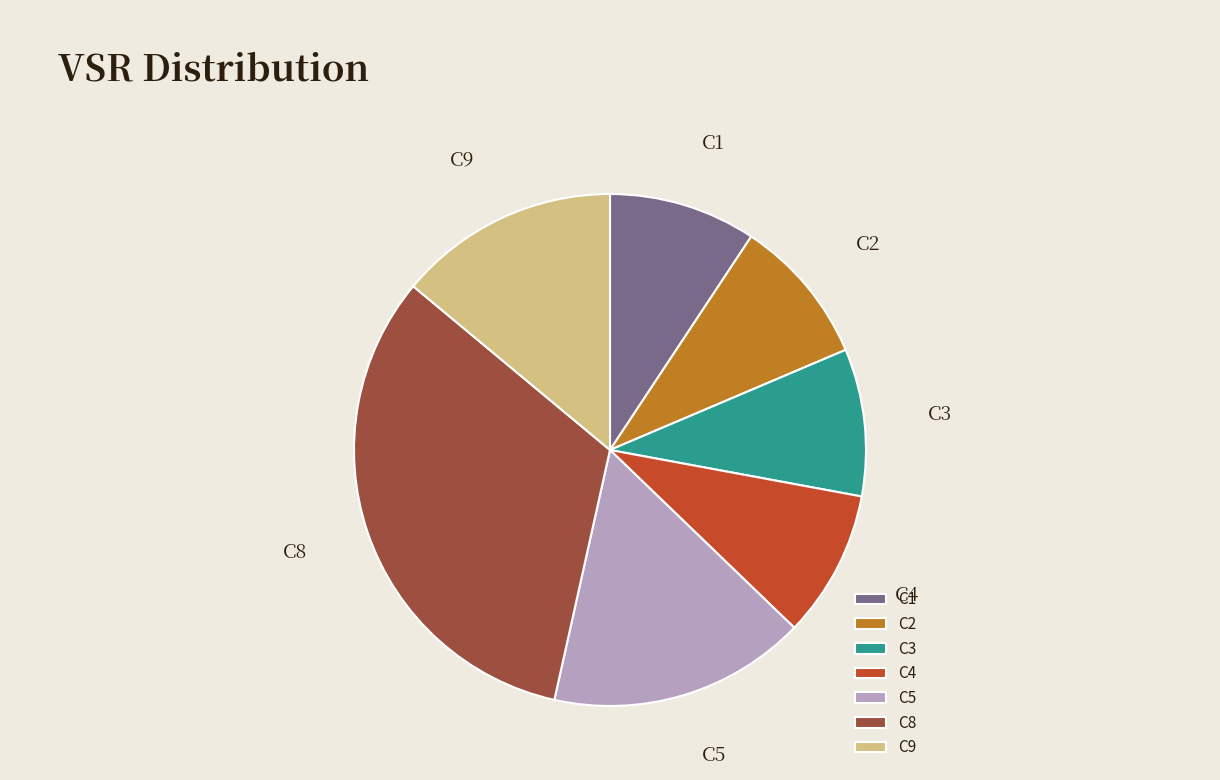

How many slices are in this pie chart?

7